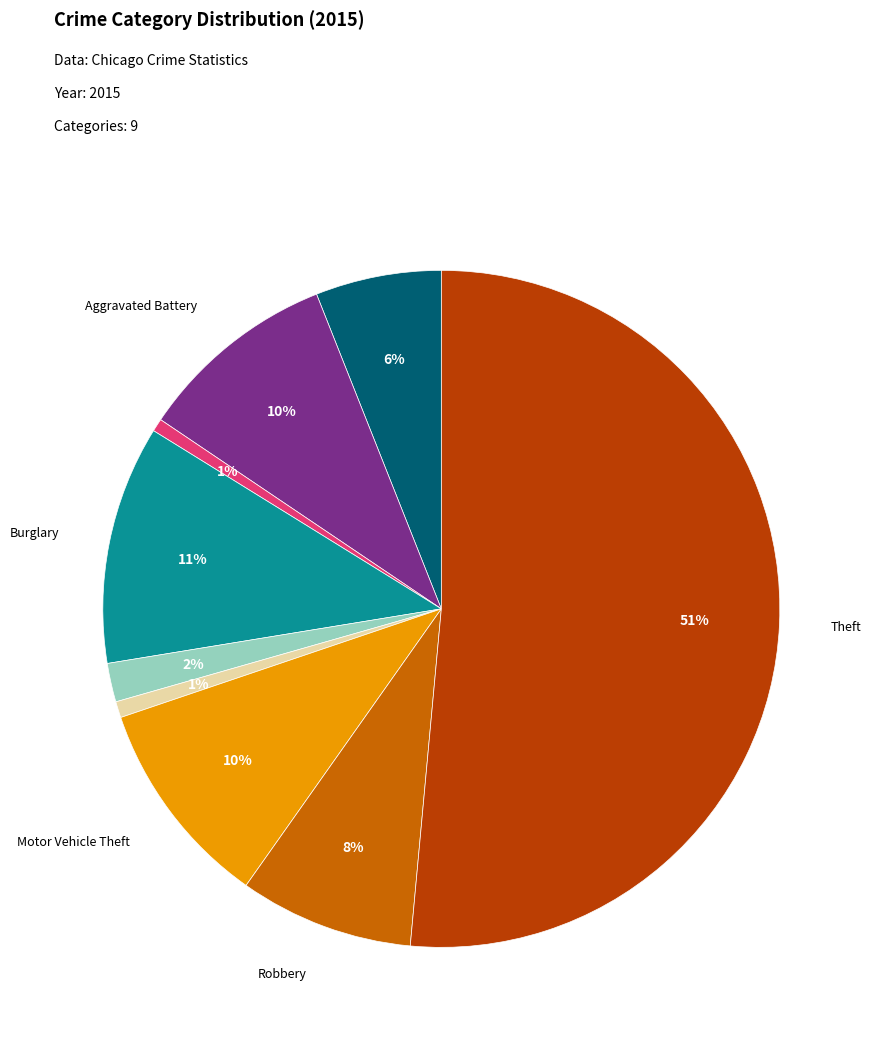

To the nearest percent, what is the average slice percentage?

11%